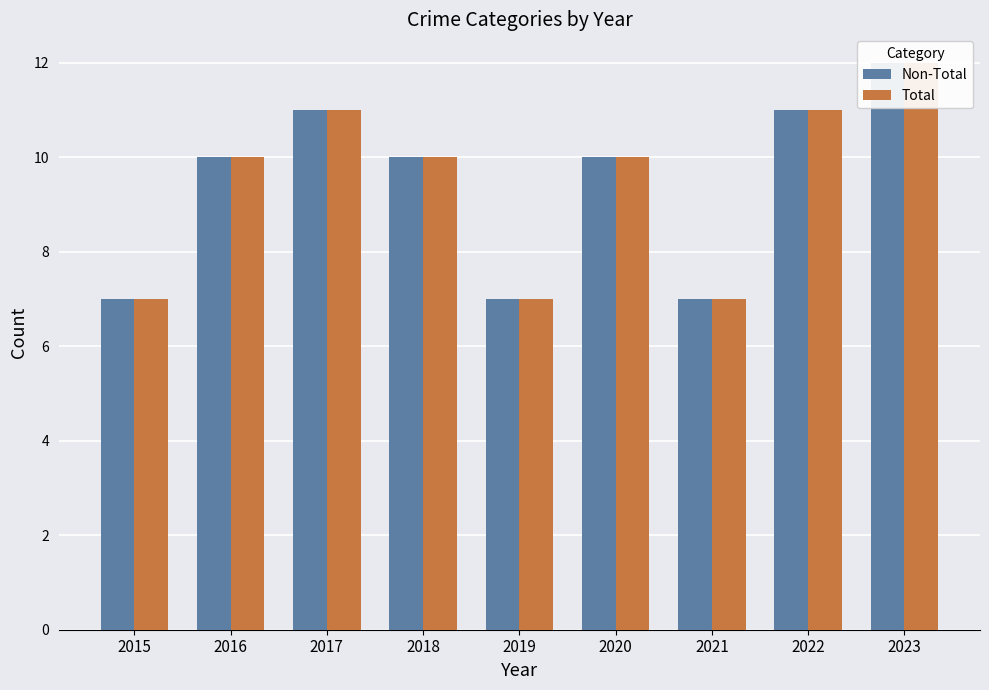

At how many categories does at least one series exceed 7?

6